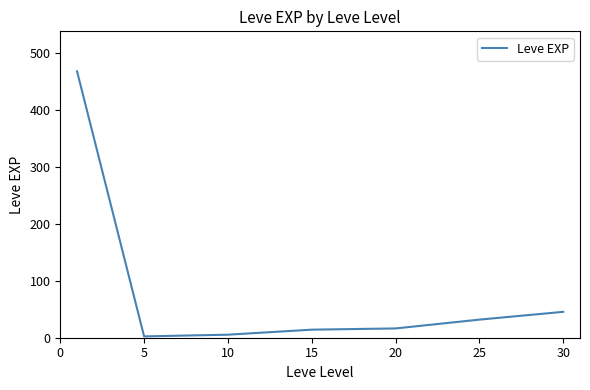

What is the average value?

83.4